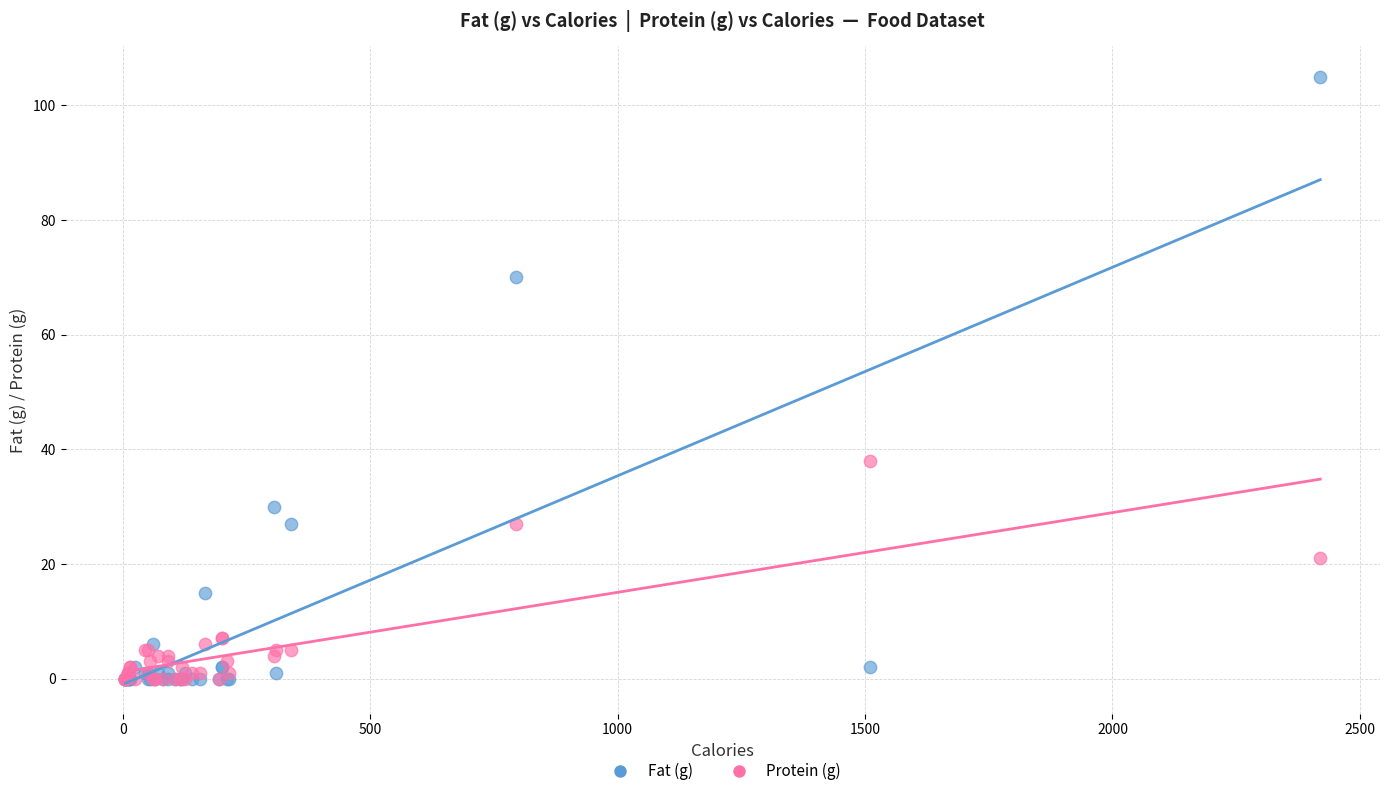

In the Fat (g) series, what Y value is closest to 52?

70